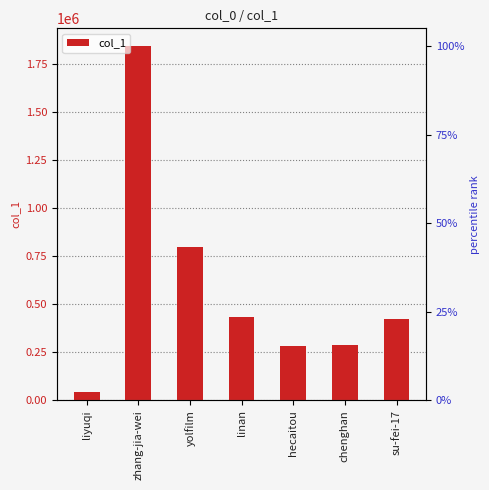

How many data points are above 421450?

3